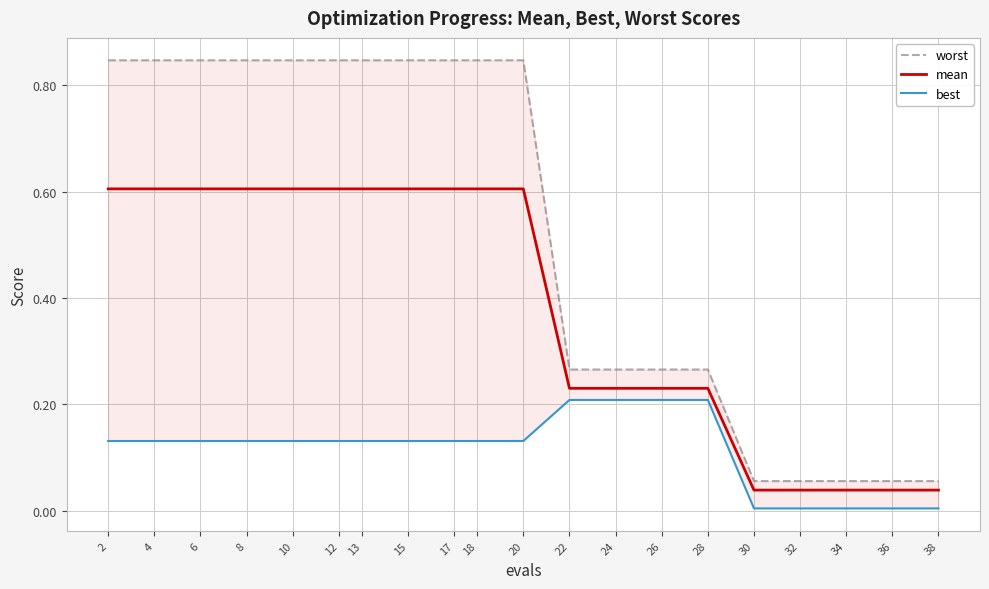

At which label does worst reach its peak?

2